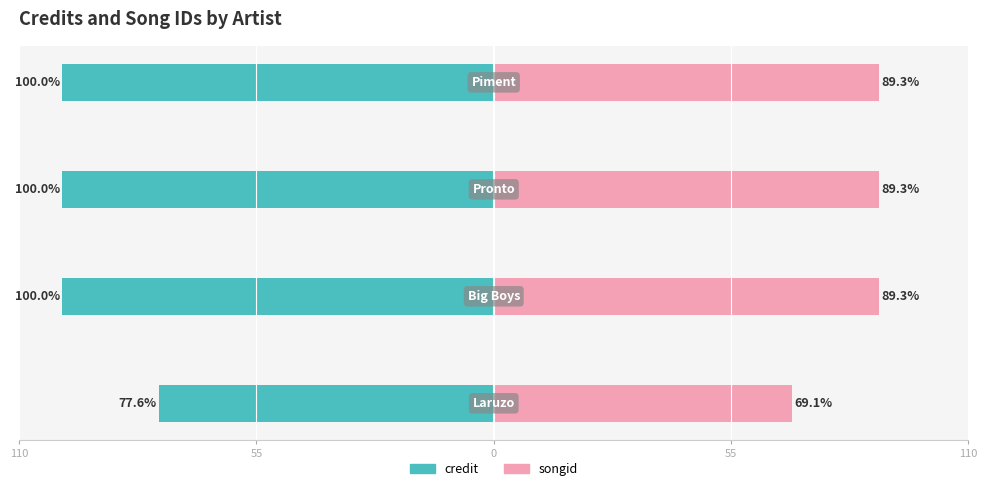

Which series changed the most between 110 and 0?

credit